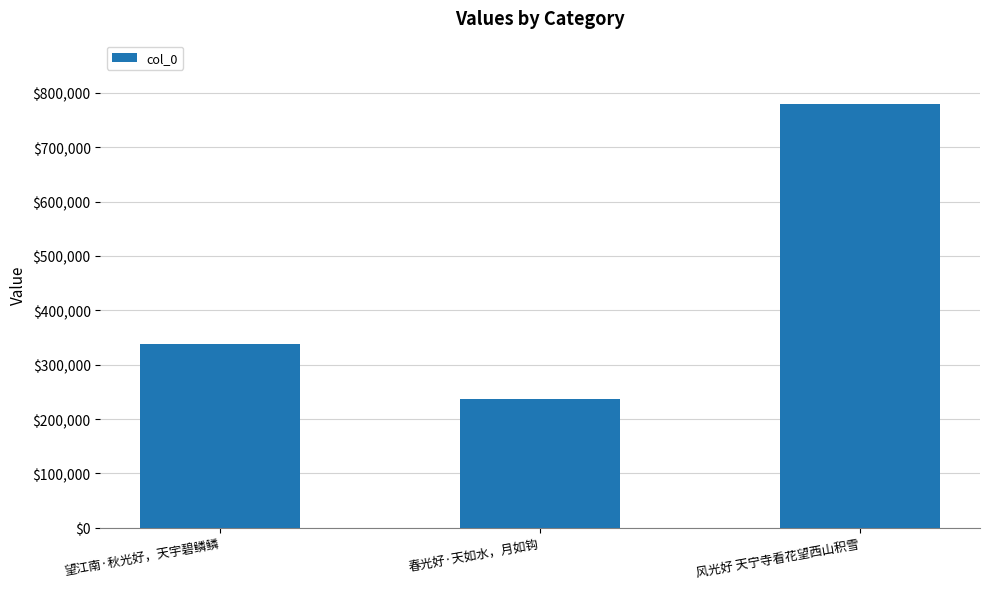

Is it true that the value at 望江南·秋光好，天宇碧鳞鳞 is 131459?

False